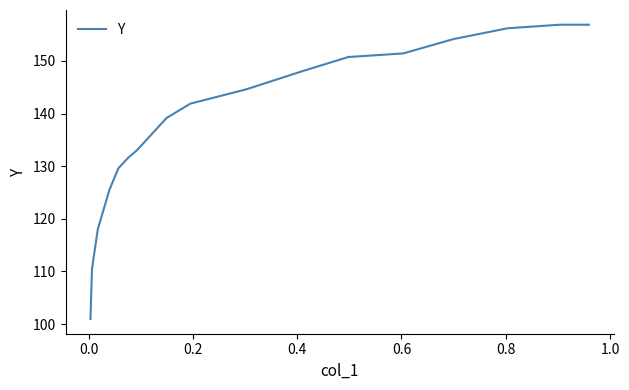

What is the difference between the maximum and minimum values?

55.9